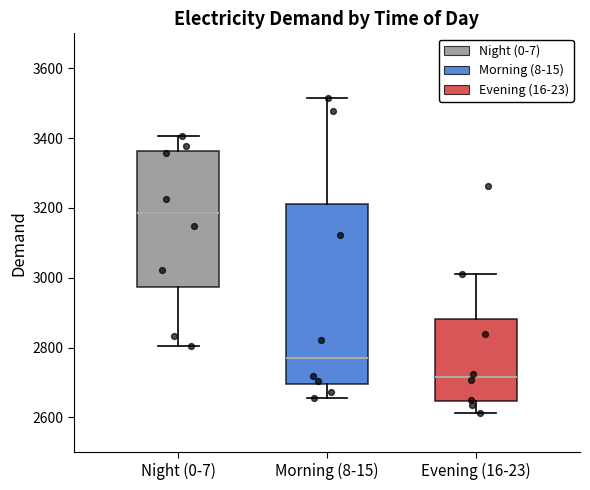

Which box is the tallest, from its lower edge to its upper edge?

Morning (8-15)